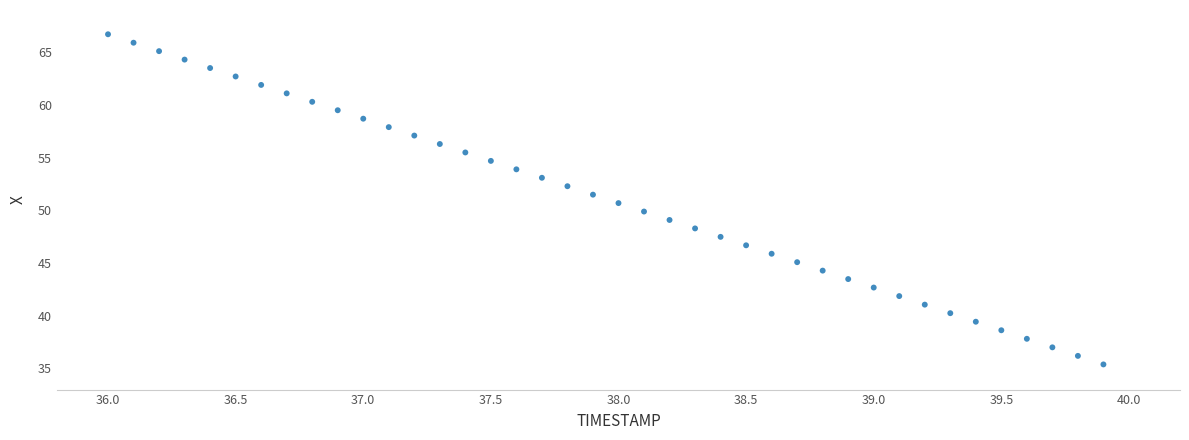

What is the range of Y values (max minus min)?

31.3